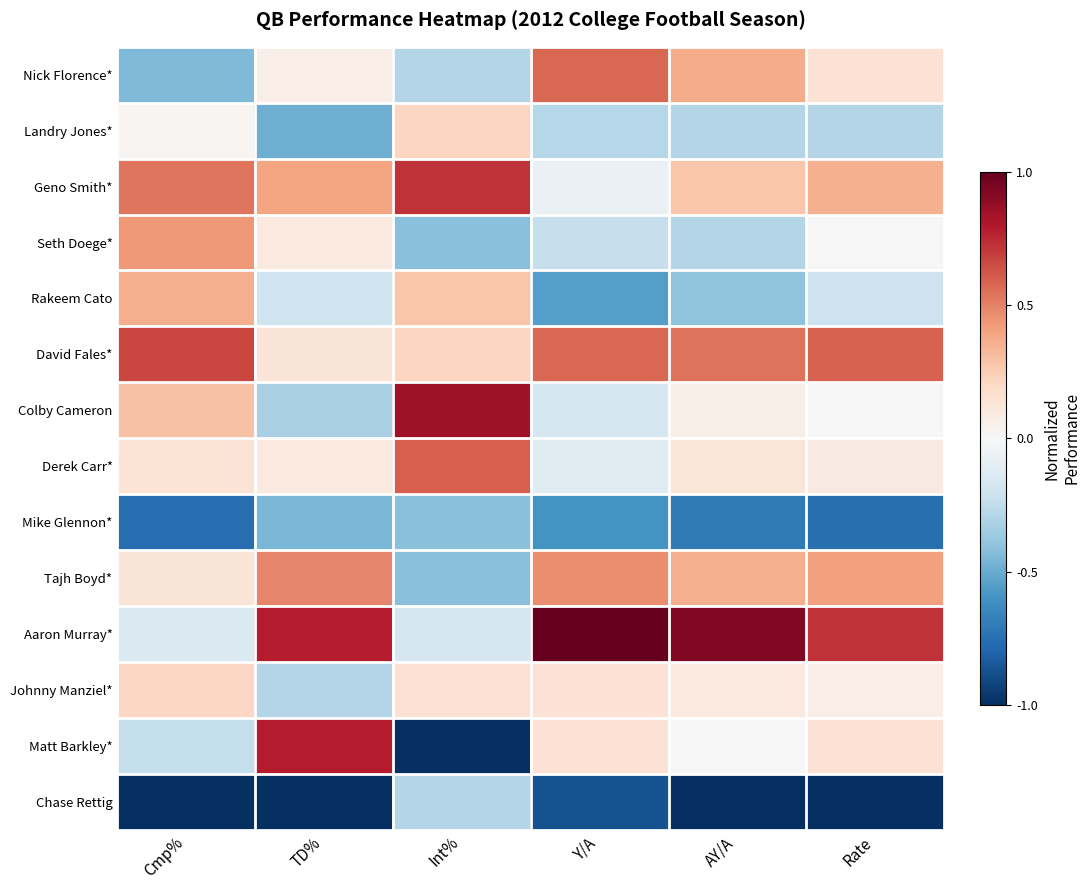

Which series has the largest total across all categories?

Aaron Murray*